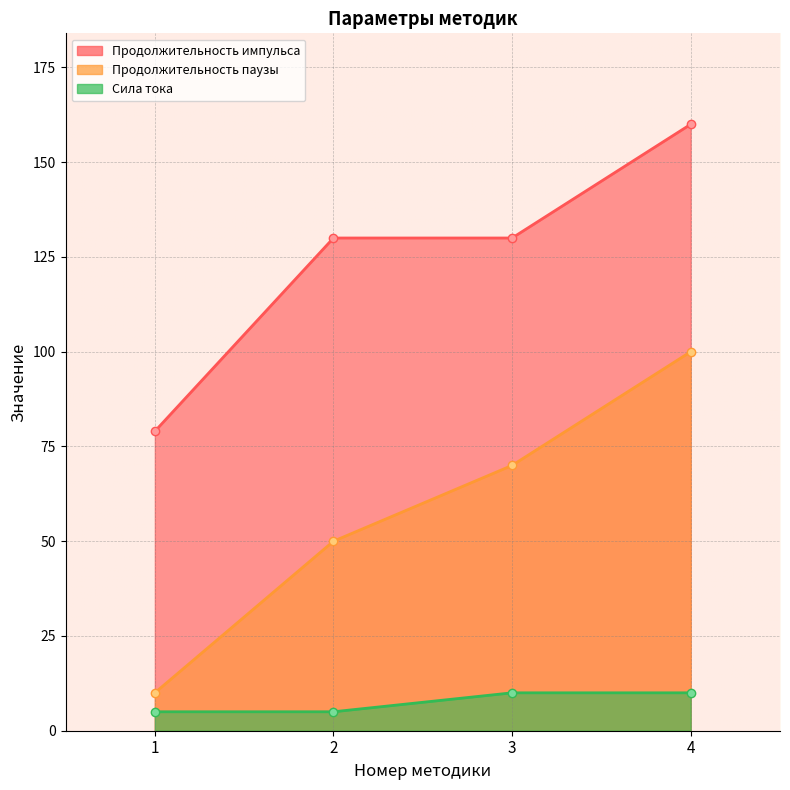

What is the value of the Продолжительность импульса point at the 1st from the left?

79